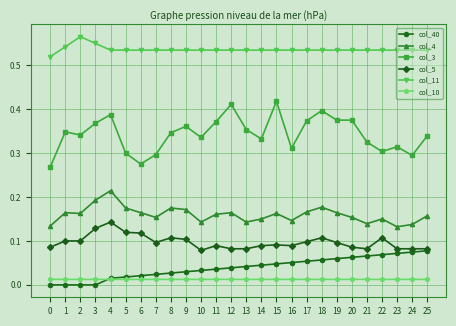

True or false: col_5 and col_10 intersect in this chart.

False